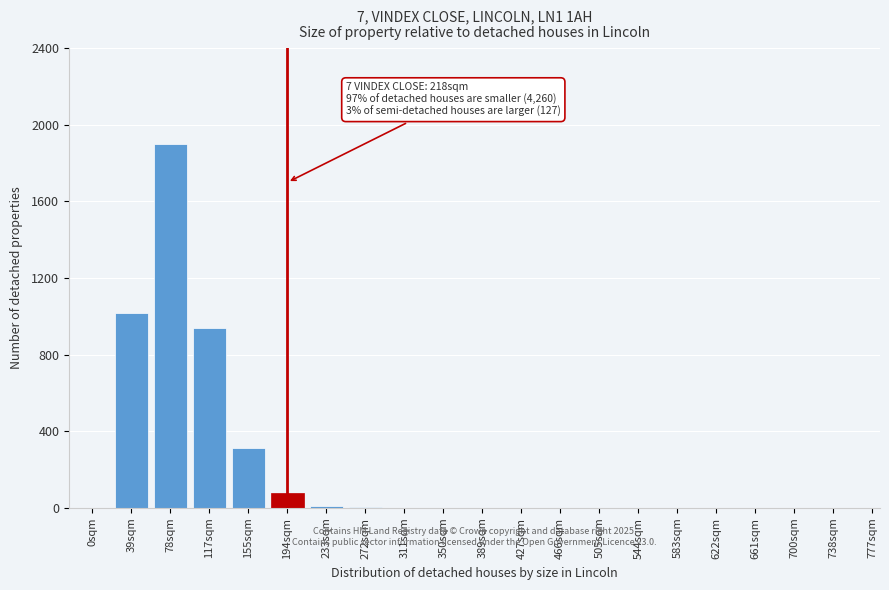

The chart shows a value of 940 at 117sqm. True or false?

True